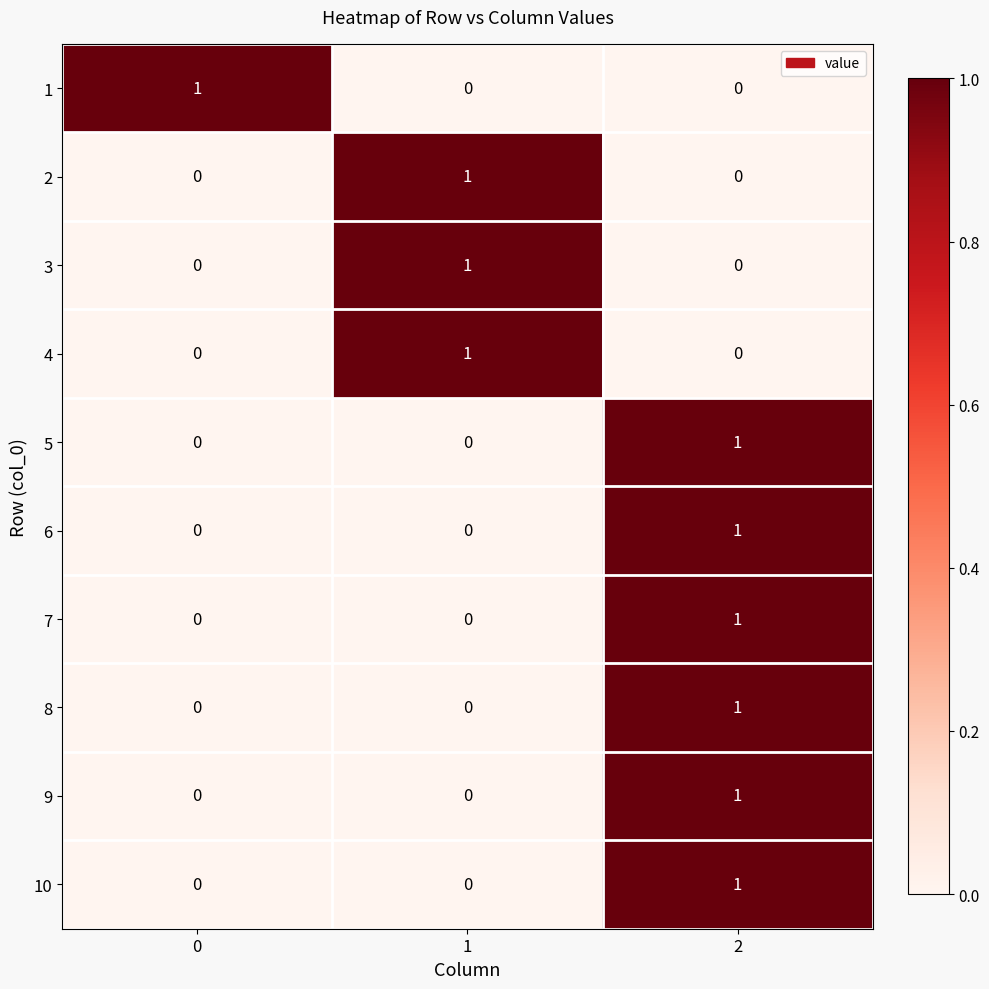

True or false: 8 has a value of 1 at 2.

True